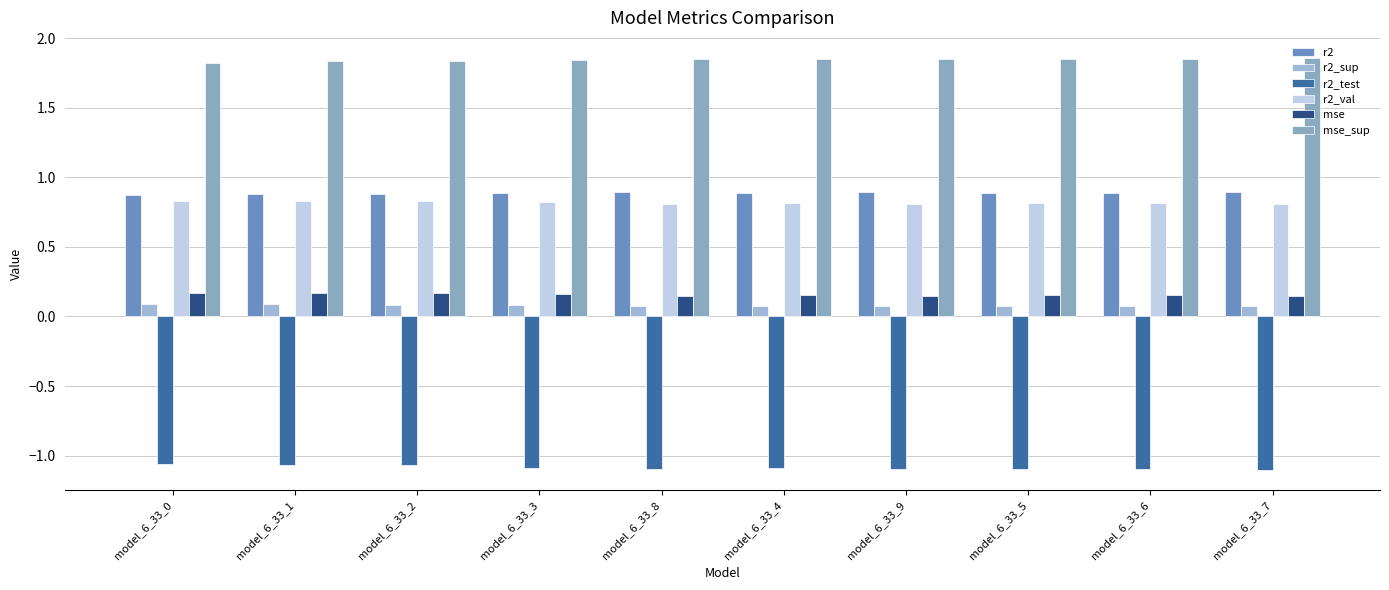

Which series has the widest spread of values?

r2_test